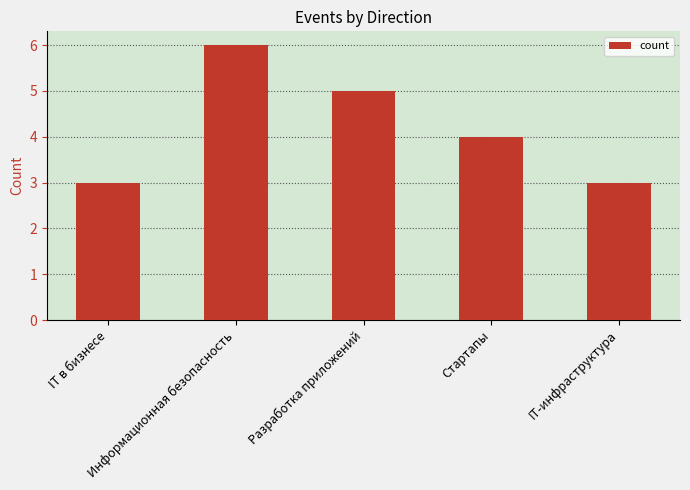

At which label does the data first exceed 4?

Информационная безопасность